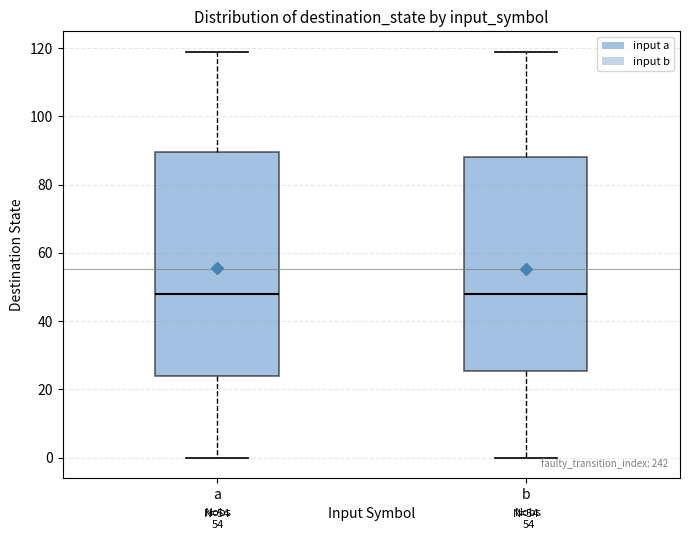

Where is the upper edge of the box for a on the y-axis? The values are not printed on the chart, so give them approximately, as read against the axis.

90